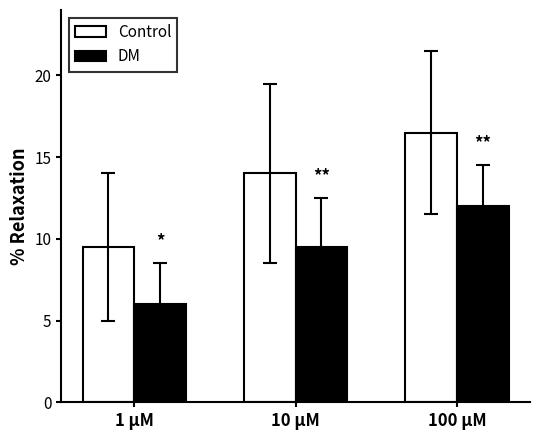

How many values in the Control series are below 14?

1